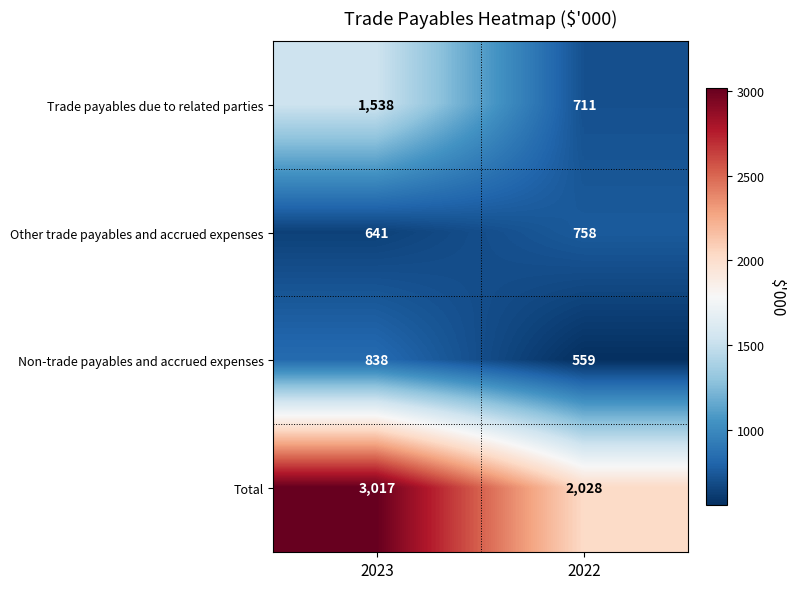

Which series has the largest total across all categories?

Total